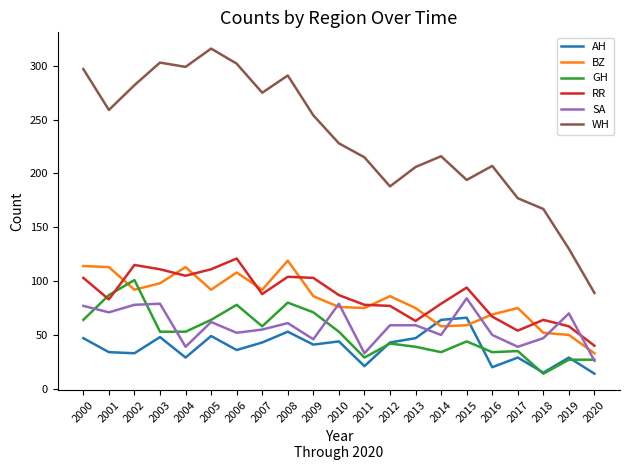

Where does the AH series first go above 41?

2000